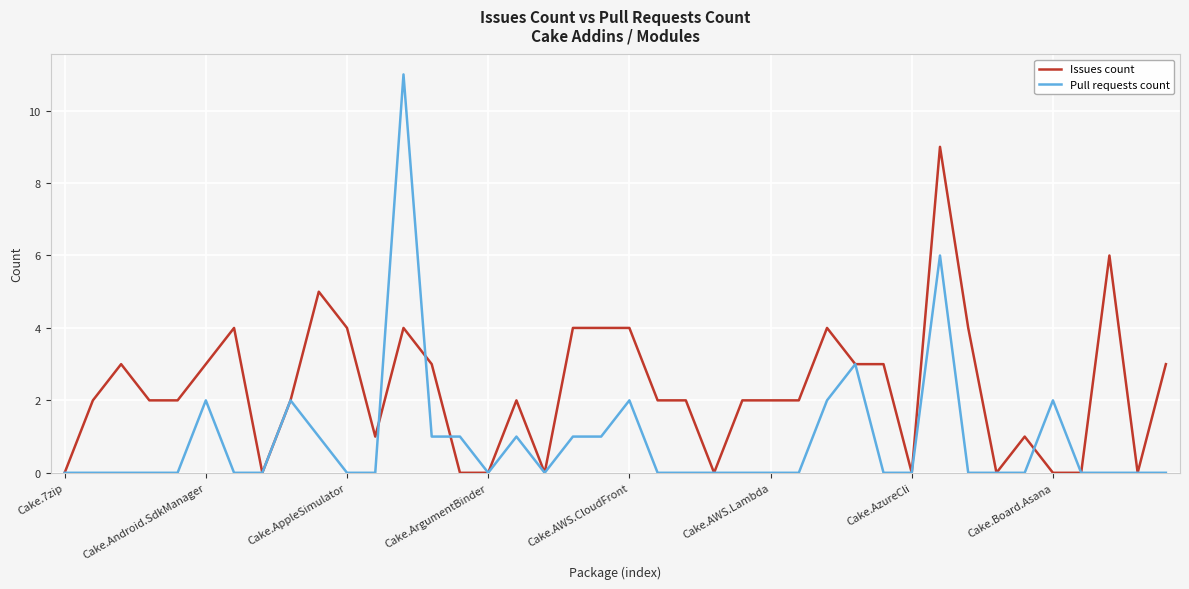

What is the maximum value for Issues count?

9